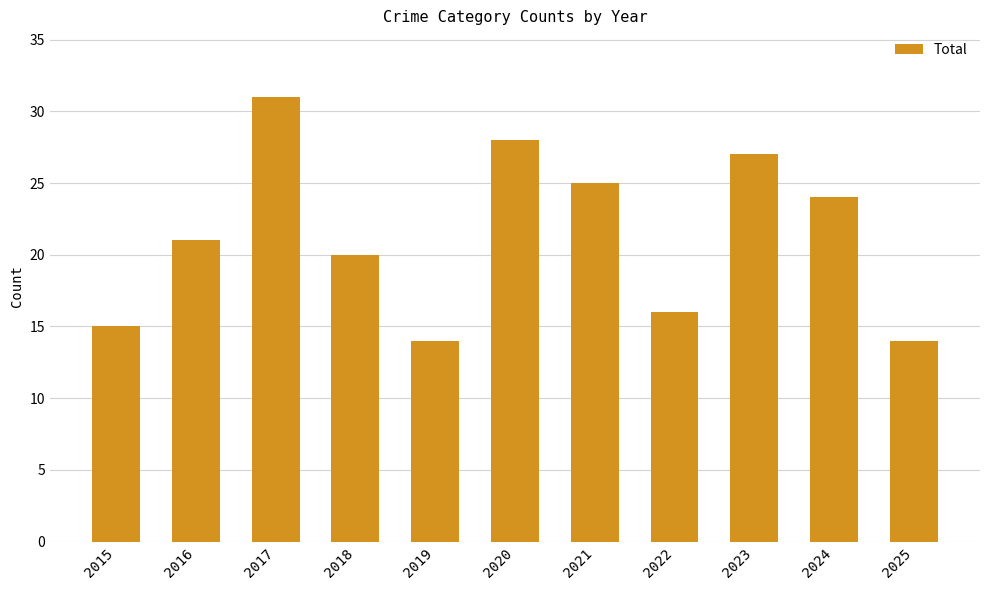

What is the change in value from 2015 to 2022?

+1